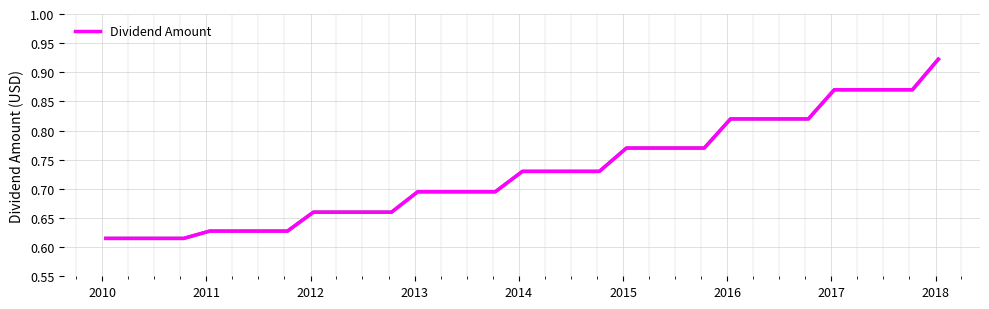

What is the difference between the maximum and minimum values?

0.3